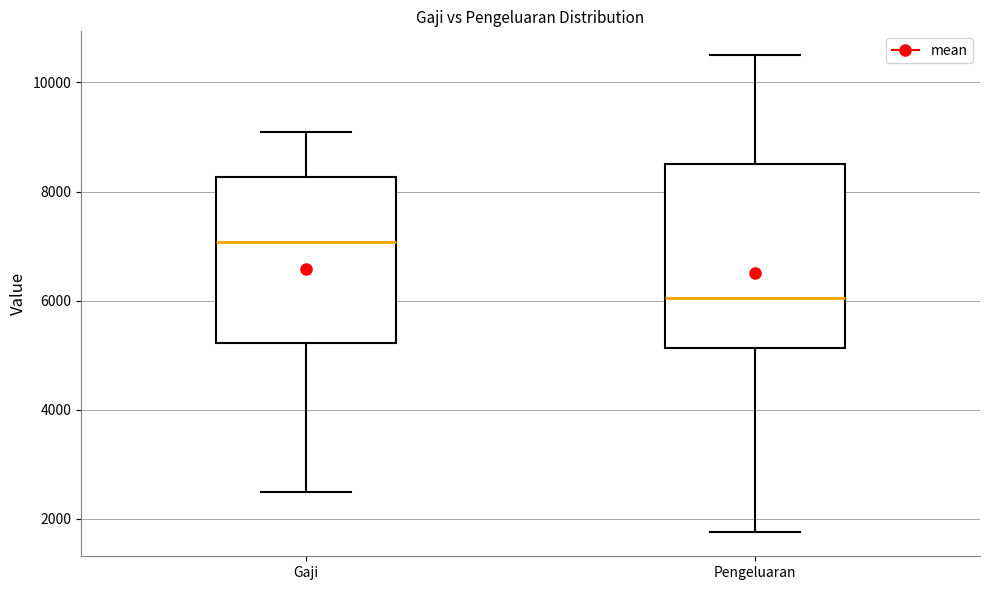

Which box's median line is the highest?

Gaji